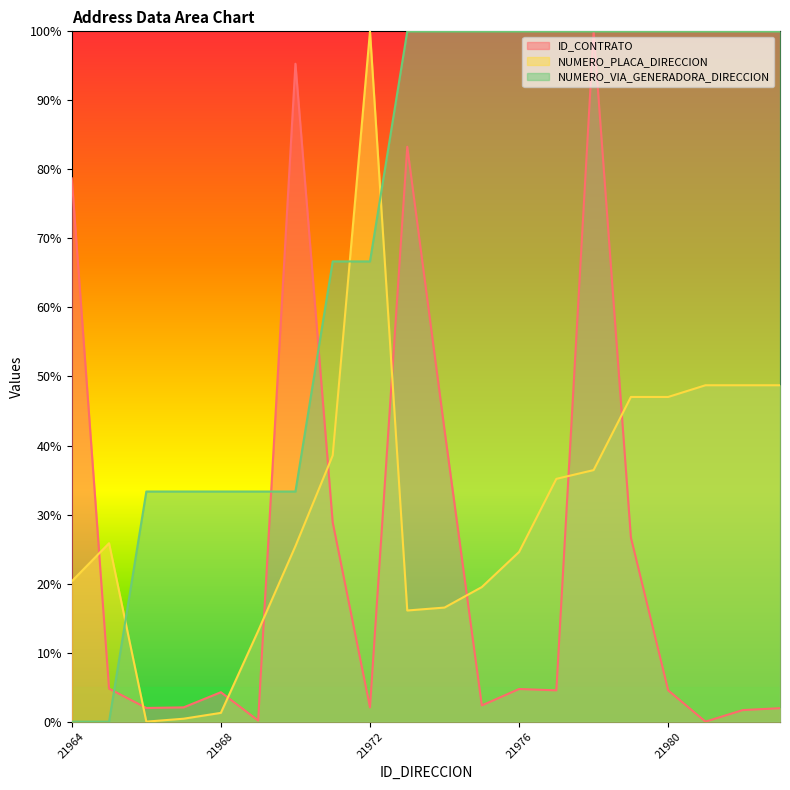

How many interior local peaks does the ID_CONTRATO series have?

5